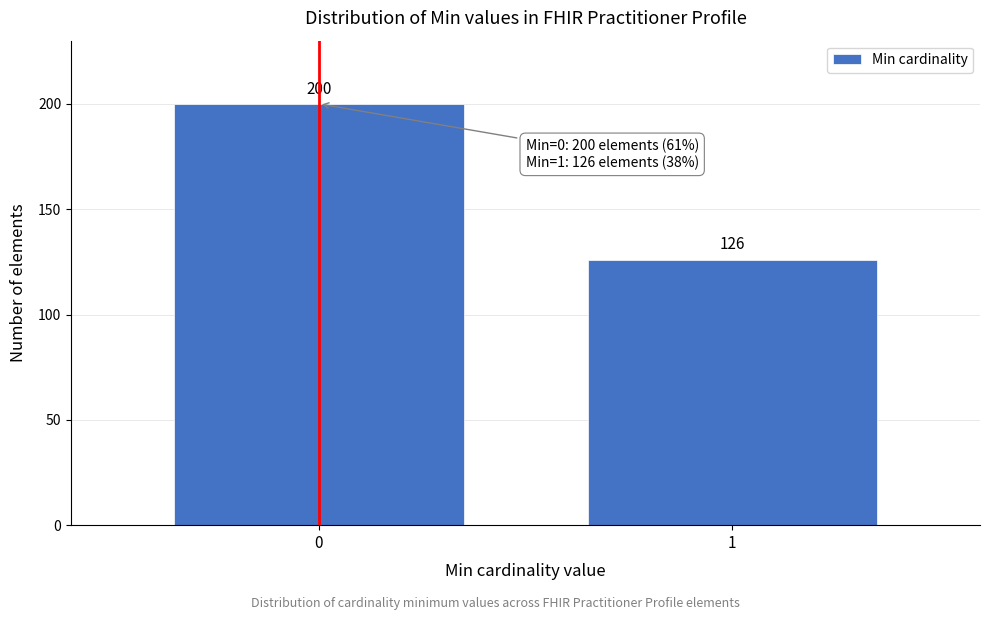

Reading left to right, transcribe all the data shown in this chart.

0=200	1=126